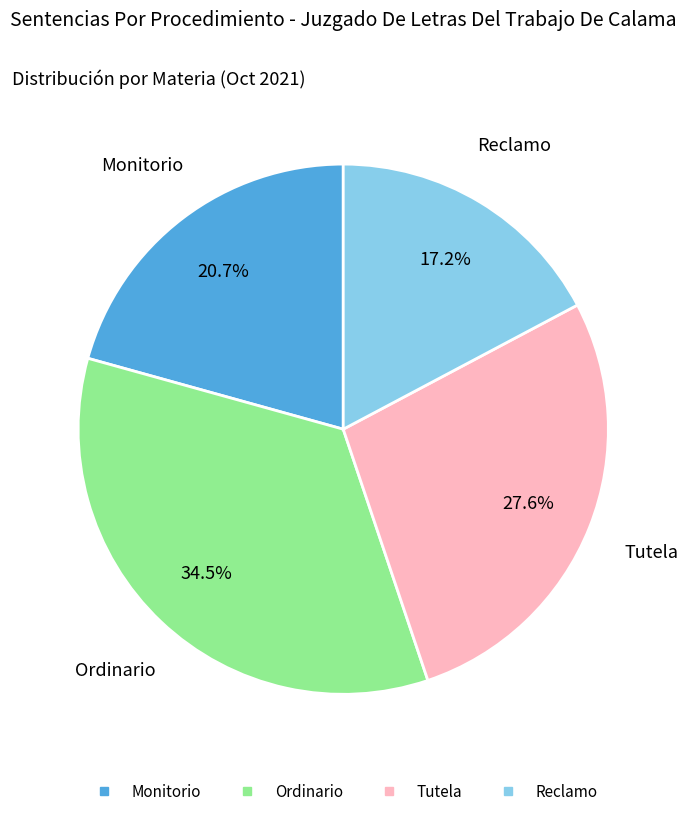

True or false: Reclamo accounts for 17% of the total.

True